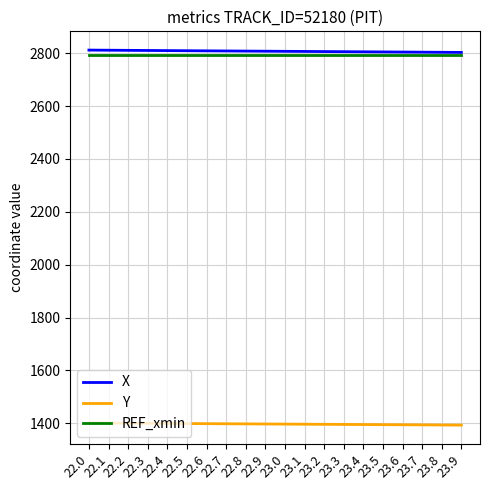

The value of REF_xmin at 22.3 is 1398.6. True or false?

False